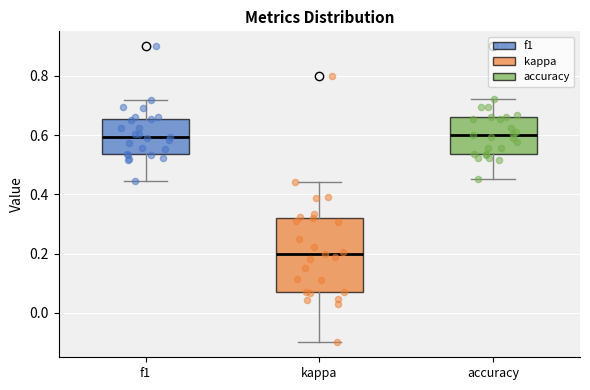

Reading left to right, transcribe this box plot: for each box, give where its median line is, the range the box spans, and where its two whiskers end, as read against the y-axis. The values are not printed on the chart, so give them approximately, as read against the axis.

f1: median 0.60, box 0.54 to 0.66, whiskers 0.44 to 0.72
kappa: median 0.20, box 0.08 to 0.32, whiskers -0.10 to 0.44
accuracy: median 0.60, box 0.54 to 0.66, whiskers 0.46 to 0.72